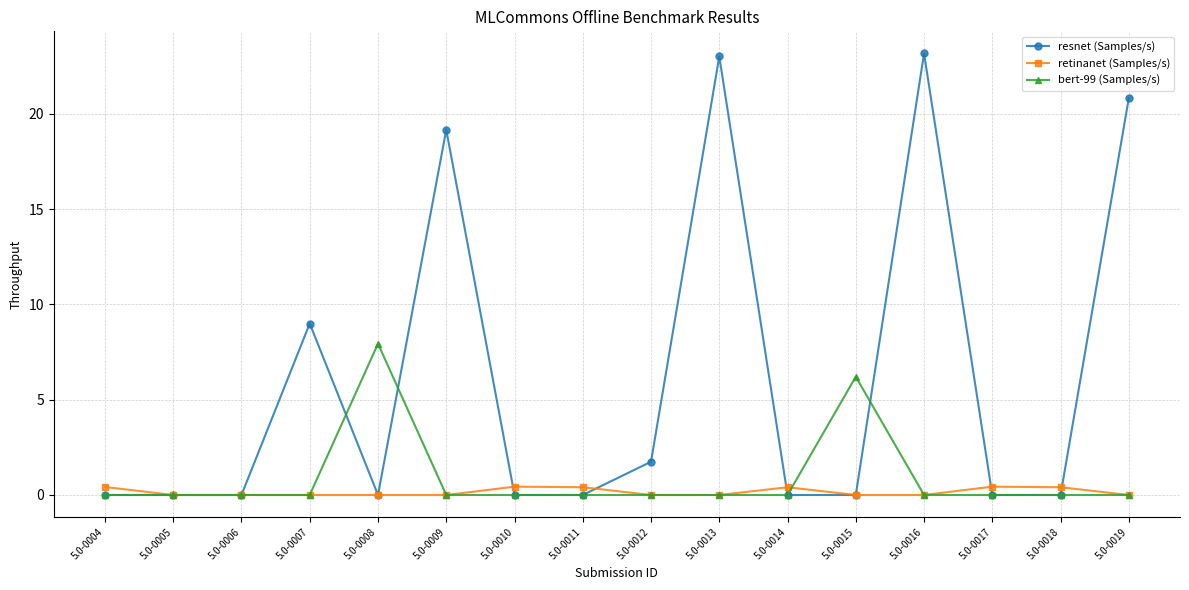

How many series are shown in this chart?

3